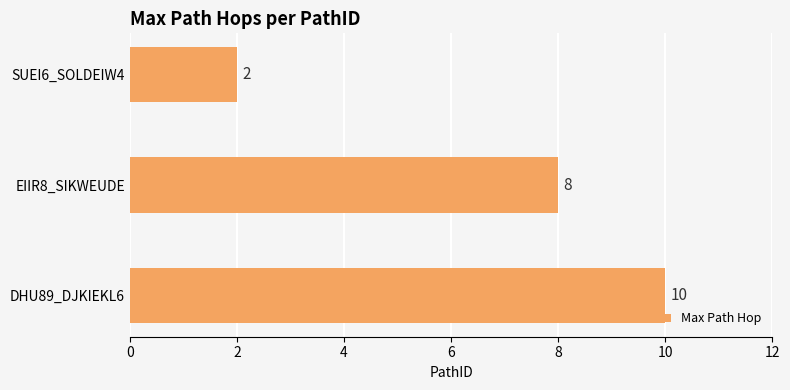

How many data points are less than 8?

1